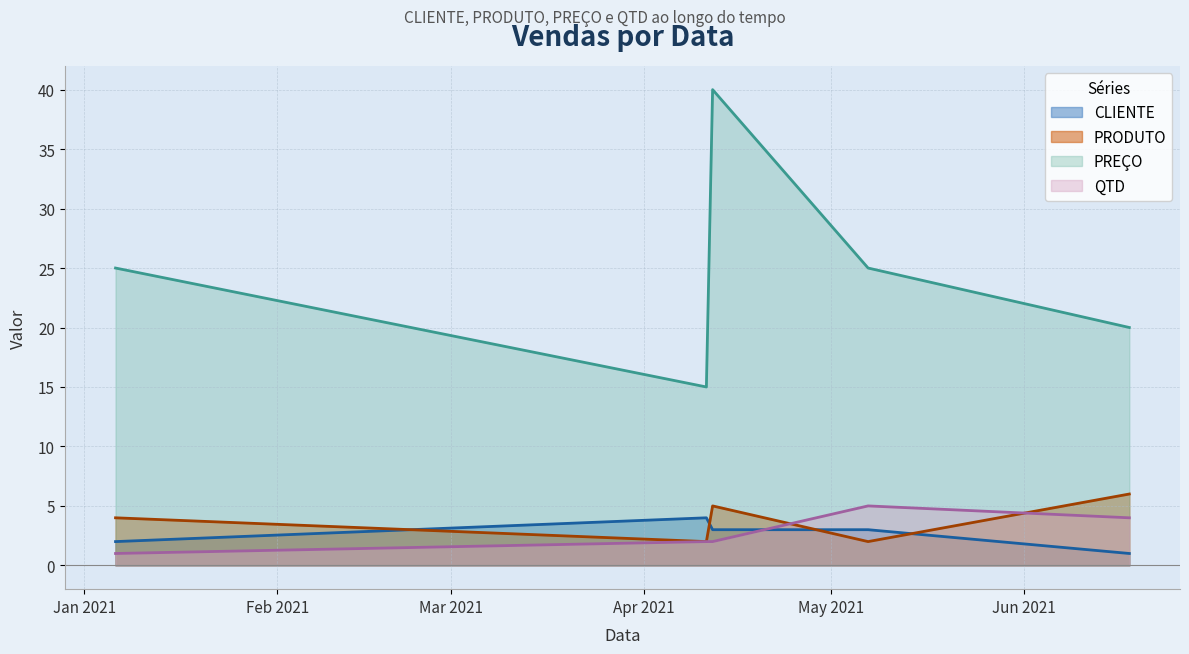

How many lines are shown in the chart?

4